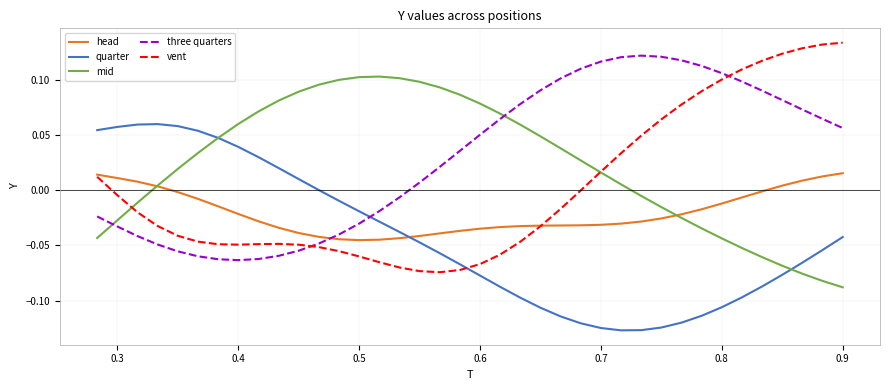

At how many categories does at least one series exceed 0?

38